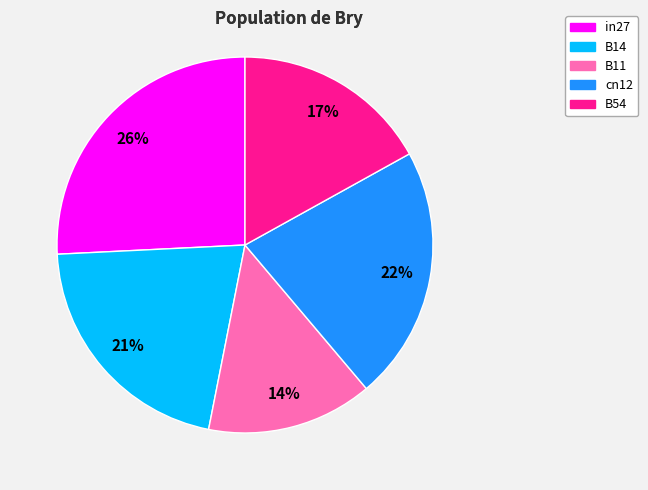

Which category has the smallest portion of the pie?

B11